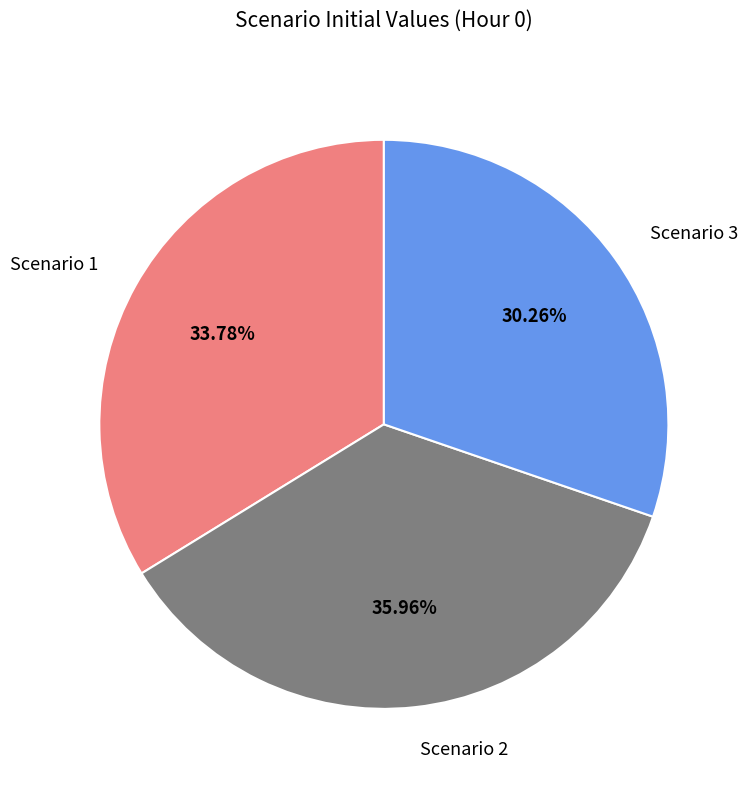

To the nearest percent, what is the combined percentage of Scenario 3 and Scenario 2?

66%